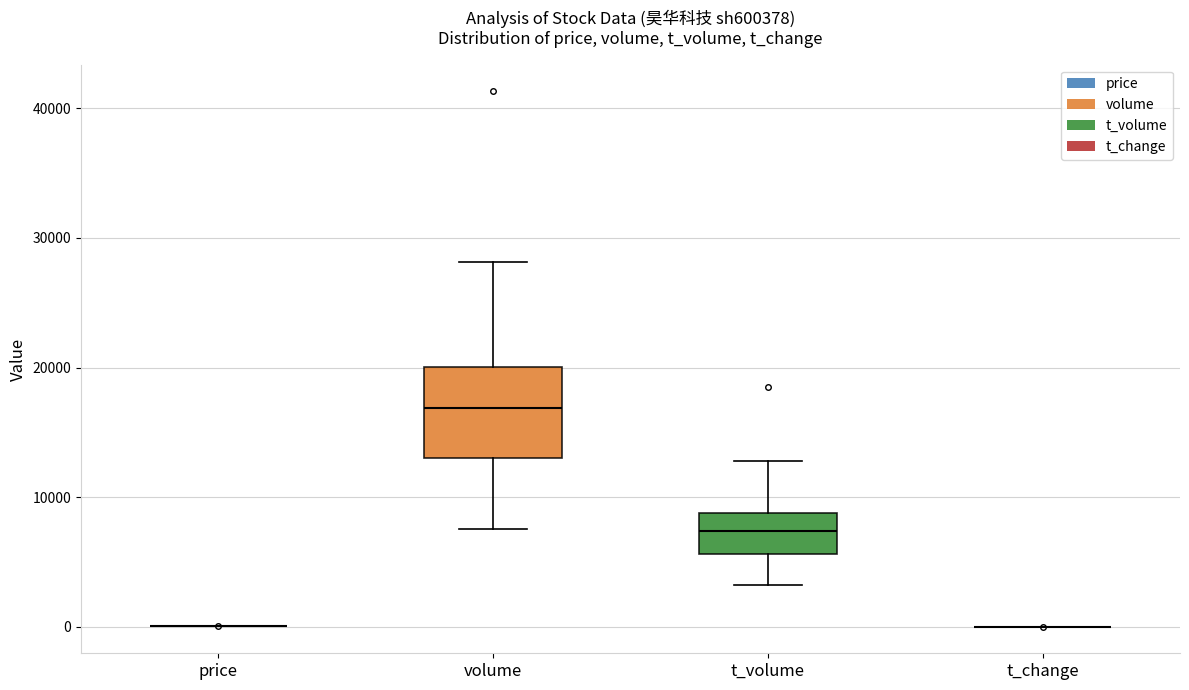

Reading left to right, transcribe this box plot: for each box, give where its median line is, the range the box spans, and where its two whiskers end, as read against the y-axis. The values are not printed on the chart, so give them approximately, as read against the axis.

price: box collapsed to a line at 0, whiskers 0 to 0
volume: median 17000, box 13000 to 20000, whiskers 8000 to 28000
t_volume: median 7000, box 6000 to 9000, whiskers 3000 to 13000
t_change: box collapsed to a line at 0, whiskers 0 to 0